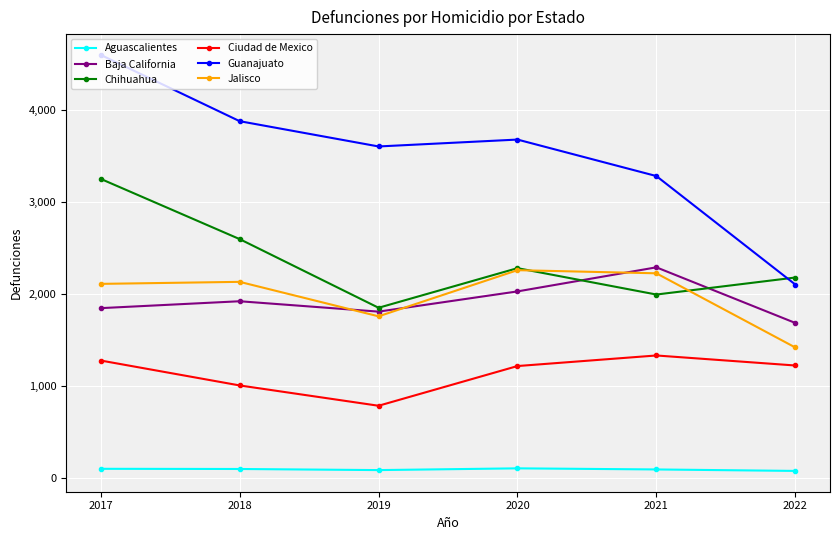

What is the spread (max minus min) of values at 2021?

3192